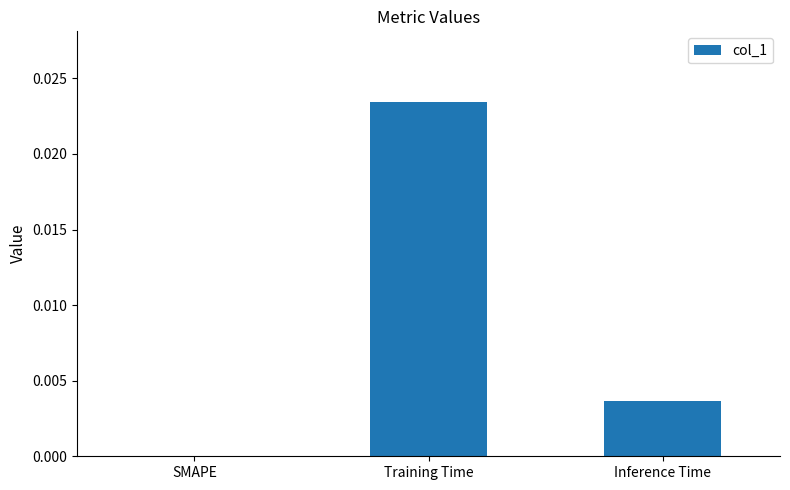

Which has a higher value, Inference Time or SMAPE?

Inference Time